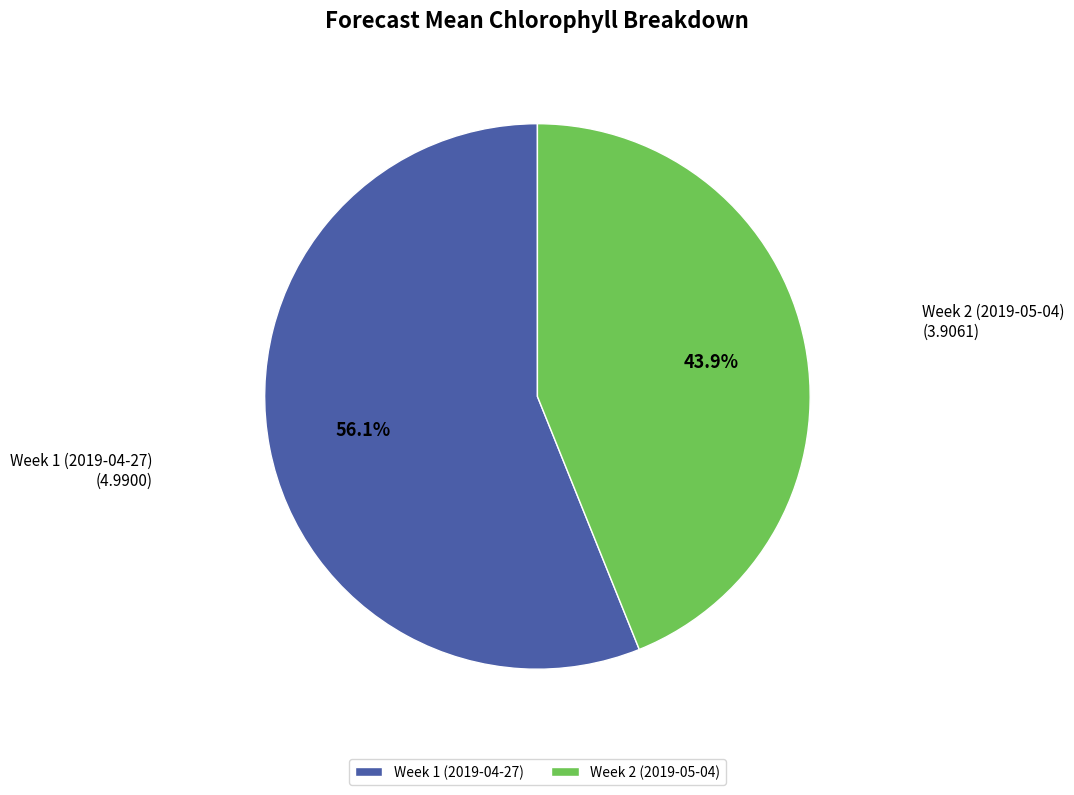

Which slice is the smallest?

Week 2 (2019-05-04)